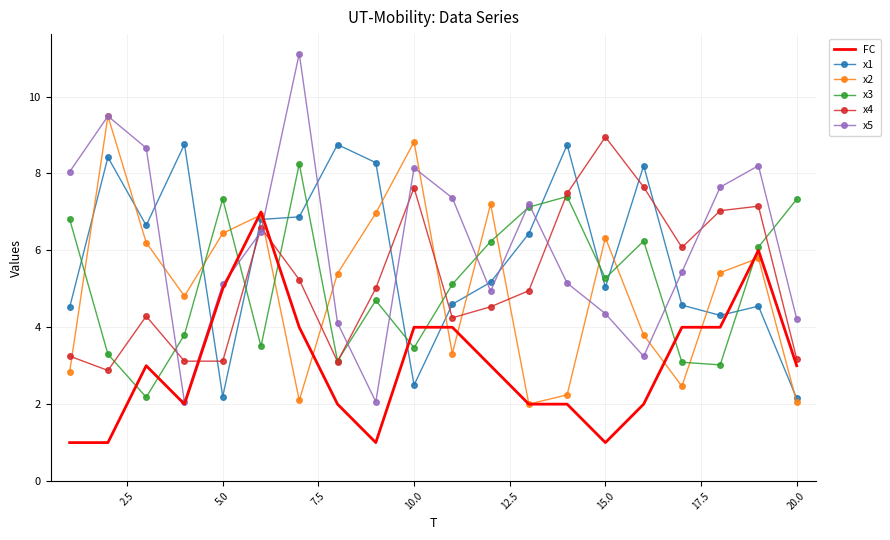

Which series has the largest range (max minus min)?

x5